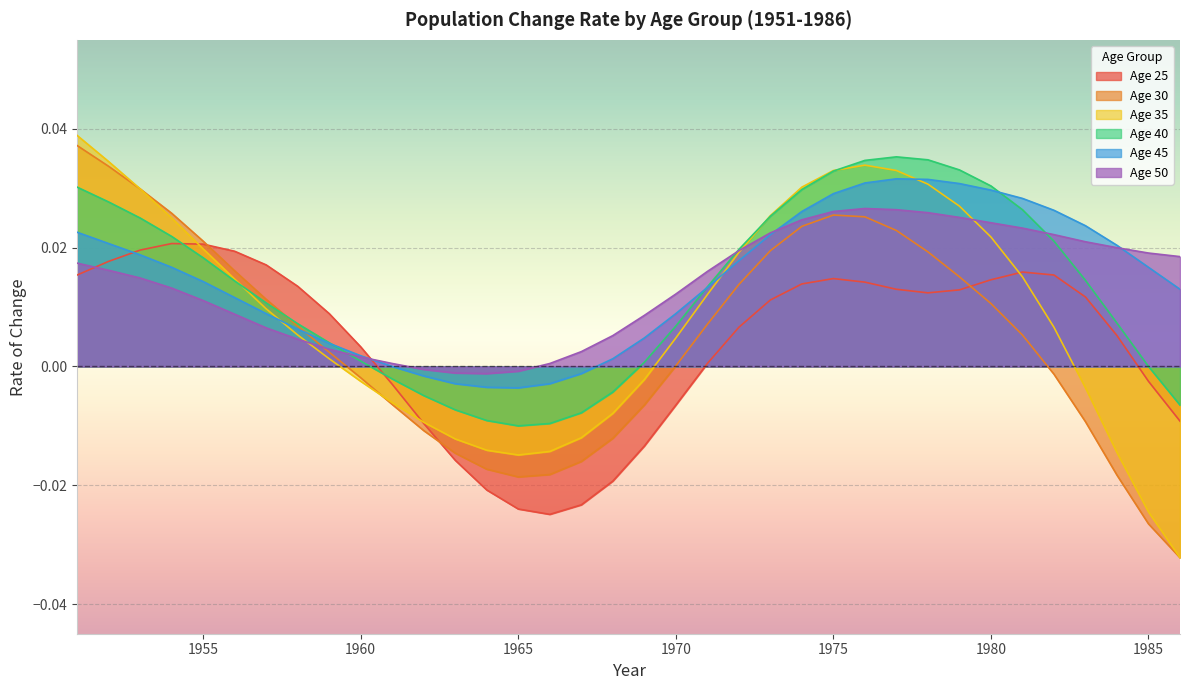

Which has a higher value, 1975 or 1962?

1975